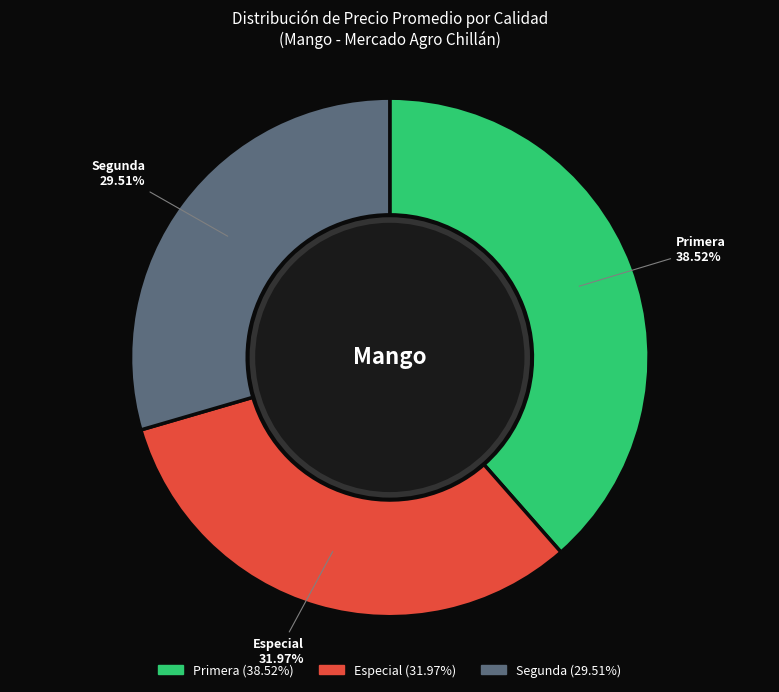

Is the sum of Especial and Primera greater than half?

Yes